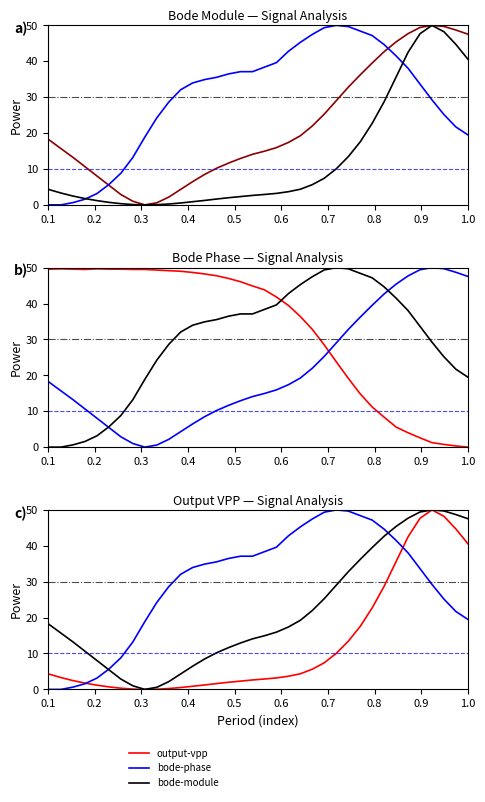

True or false: input-vpp has more than 0 points higher than both neighbors.

True